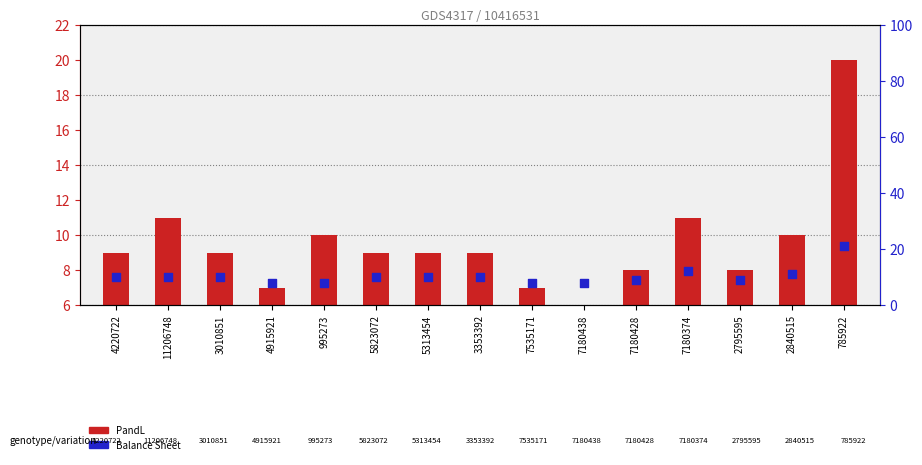

At which category is the sum across all series the highest?

785922